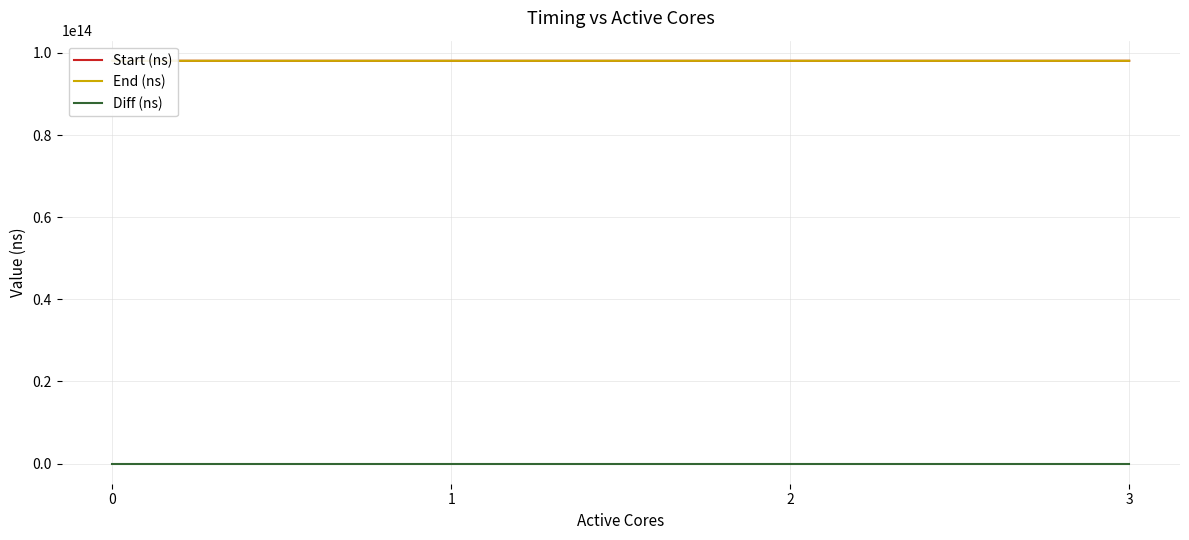

What is the value of the Start (ns) point at the 4th from the left?

98073919030049